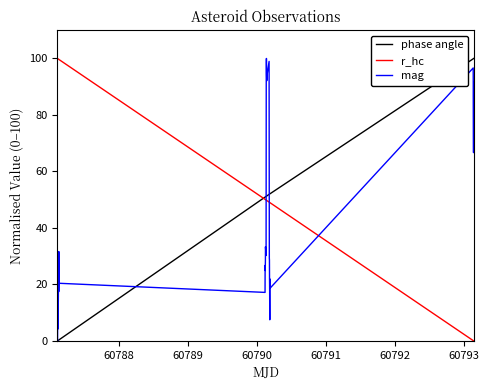

Which series has the largest total across all categories?

r_hc